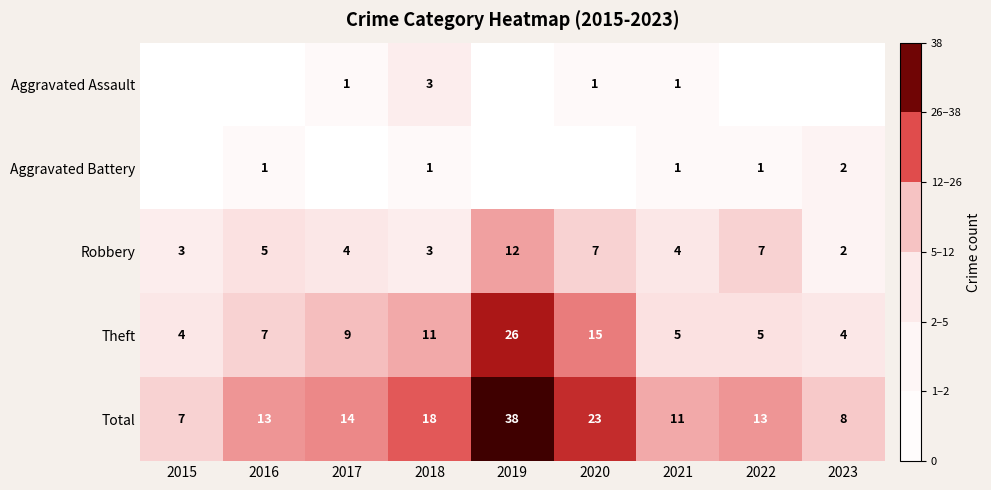

At which category does the chart reach its minimum across all series?

2015